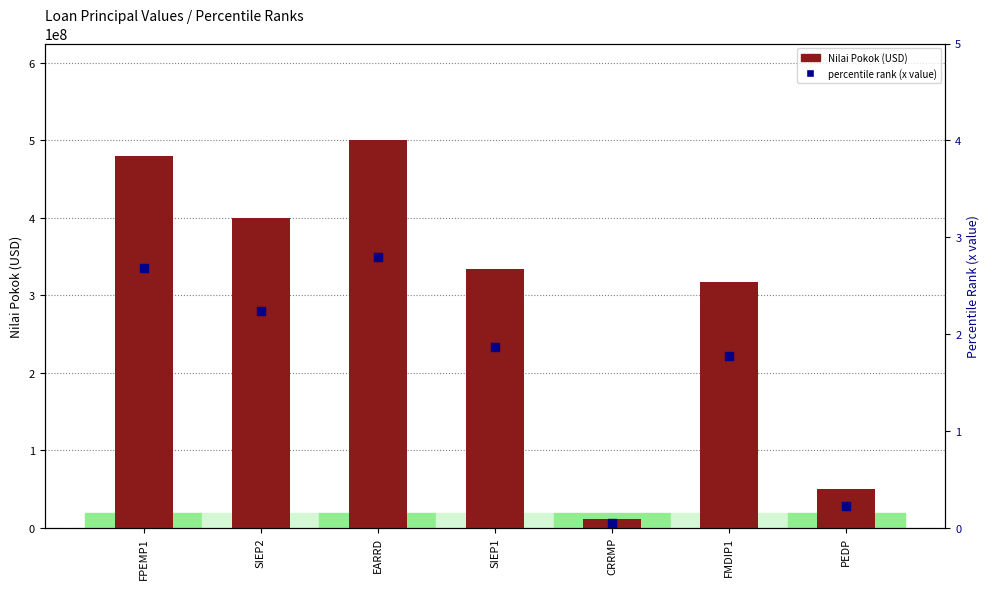

What is the total value across all series at SIEP2?

400000002.2